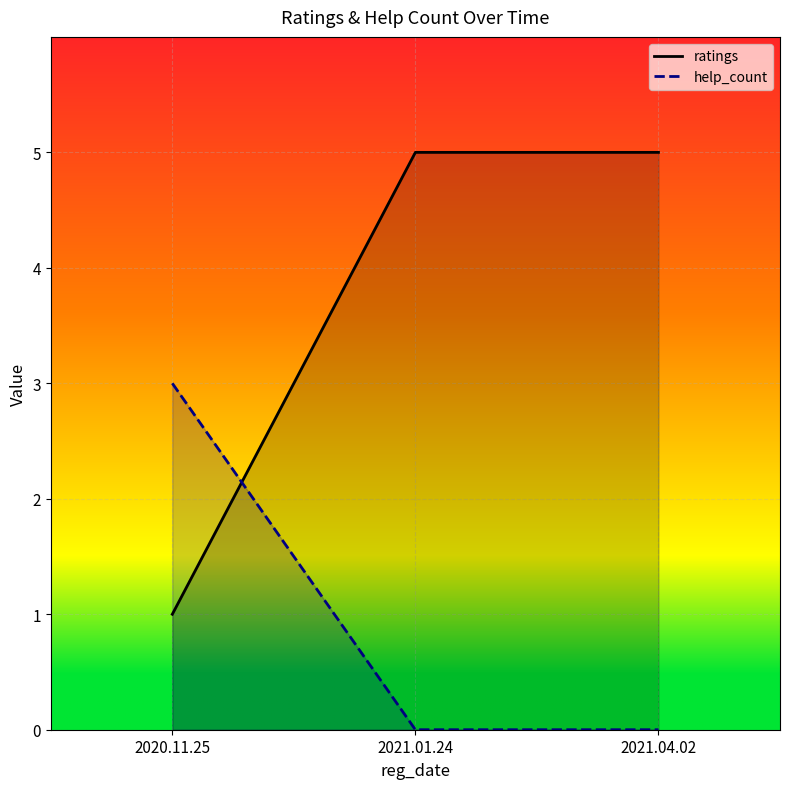

Which category has the highest value in the ratings_line series?

2021.01.24